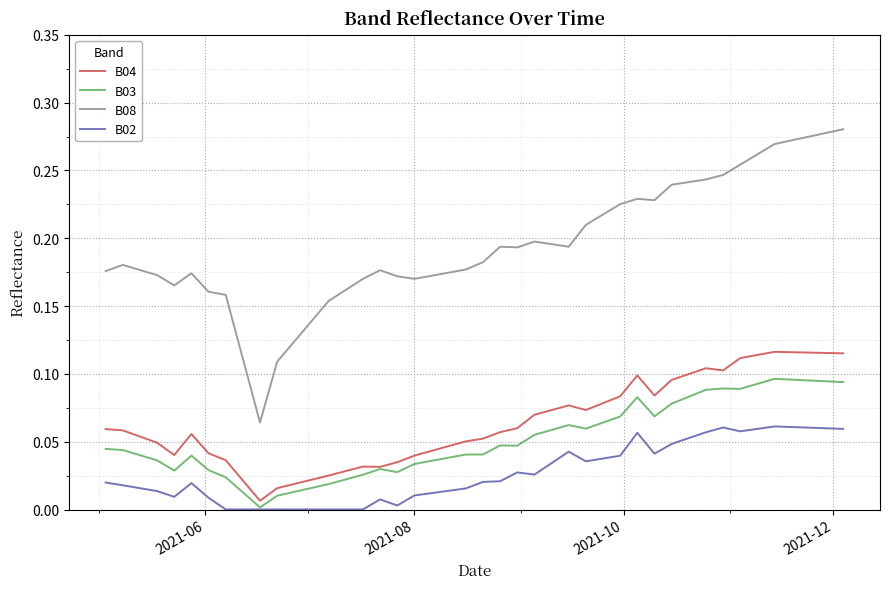

Which series has the widest spread of values?

B08